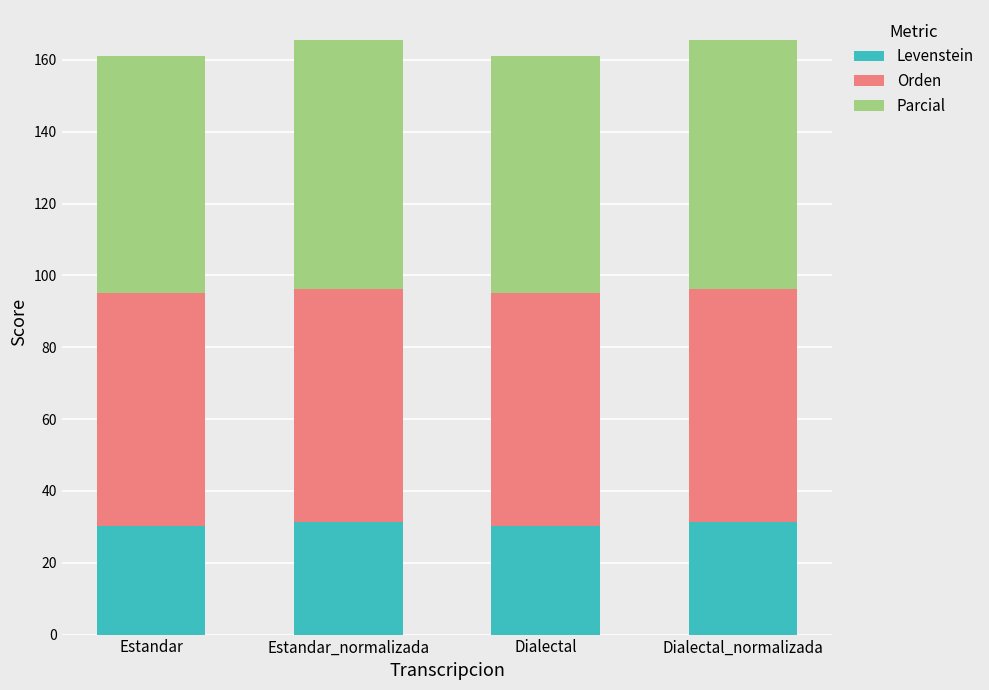

What is the average value of the Levenstein series?

30.7